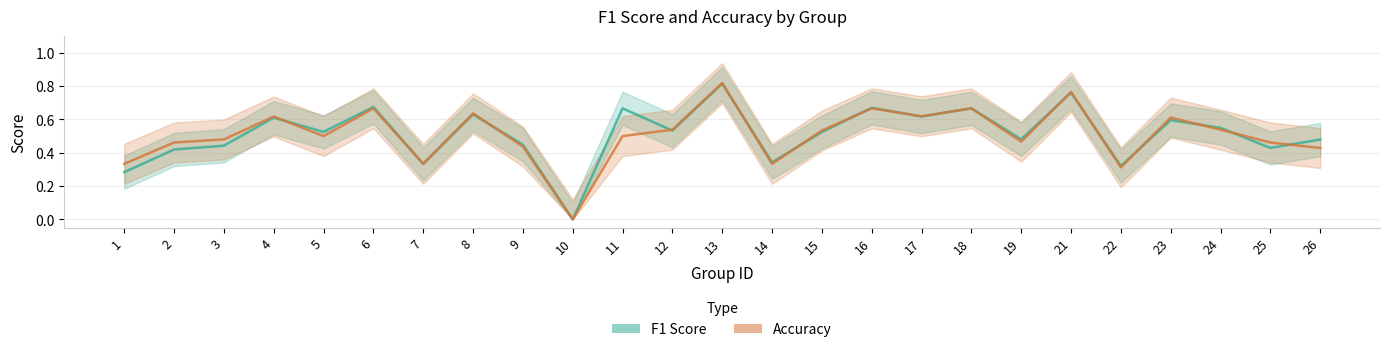

Reading left to right, what are all the values shown in this chart?

F1 Score: 1=0.3	2=0.4	3=0.4	4=0.6	5=0.5	6=0.7	7=0.3	8=0.6	9=0.4	10=0.0	11=0.7	12=0.5	13=0.8	14=0.3	15=0.5	16=0.7	17=0.6	18=0.7	19=0.5	21=0.8	22=0.3	23=0.6	24=0.5	25=0.4	26=0.5
Accuracy: 1=0.3	2=0.5	3=0.5	4=0.6	5=0.5	6=0.7	7=0.3	8=0.6	9=0.4	10=0.0	11=0.5	12=0.5	13=0.8	14=0.3	15=0.5	16=0.7	17=0.6	18=0.7	19=0.5	21=0.8	22=0.3	23=0.6	24=0.5	25=0.5	26=0.4